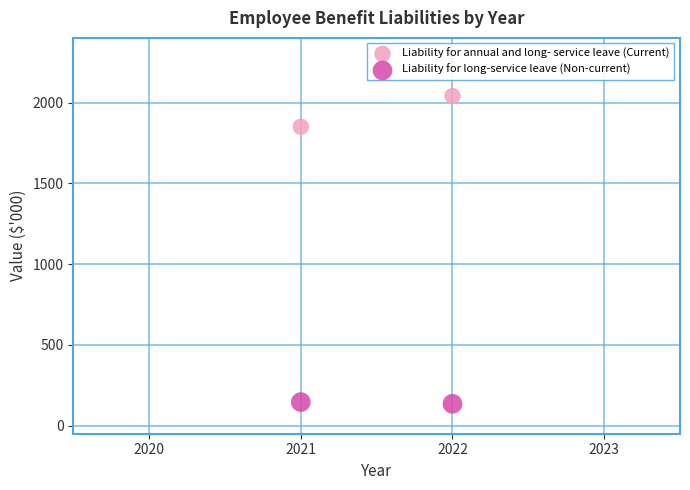

Which series has the largest Y range (max minus min)?

Liability for annual and long- service leave (Current)